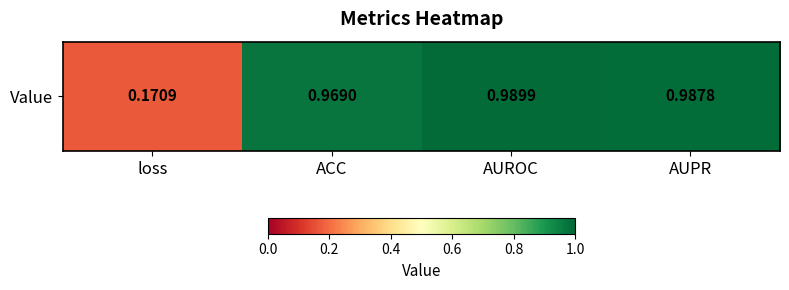

What is the change in value from loss to AUROC?

+0.8